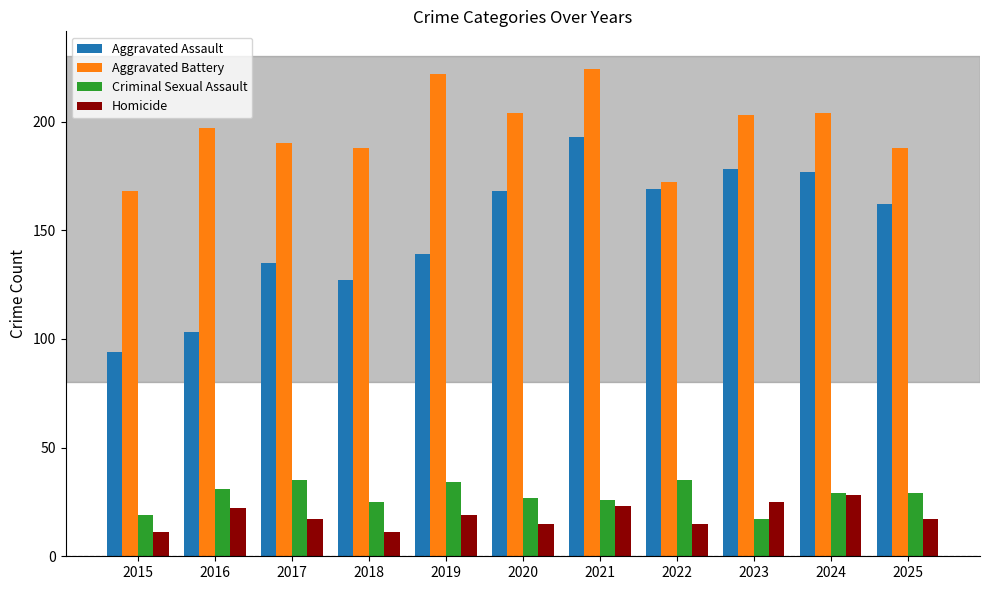

Is the value of Aggravated Assault at 2016 greater than the value of Aggravated Battery at 2015?

No